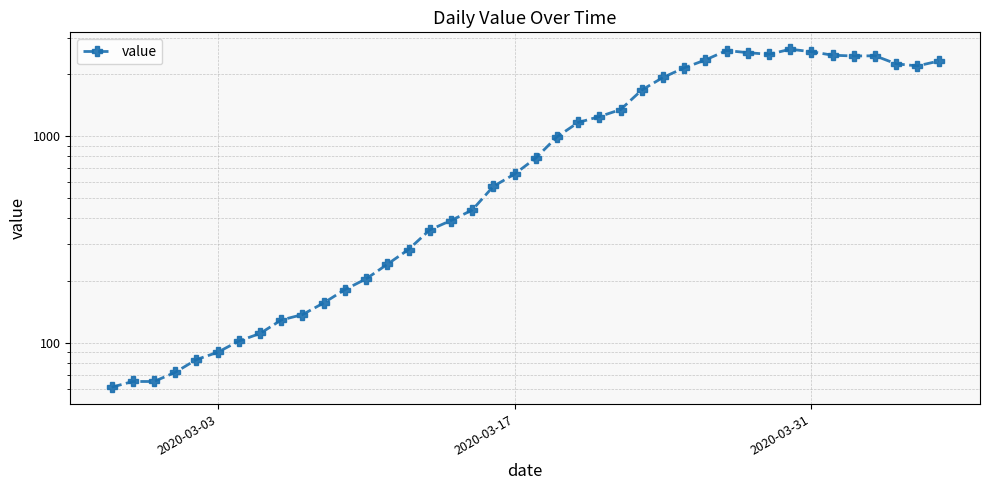

What is the value of the 7th point from the left?

102